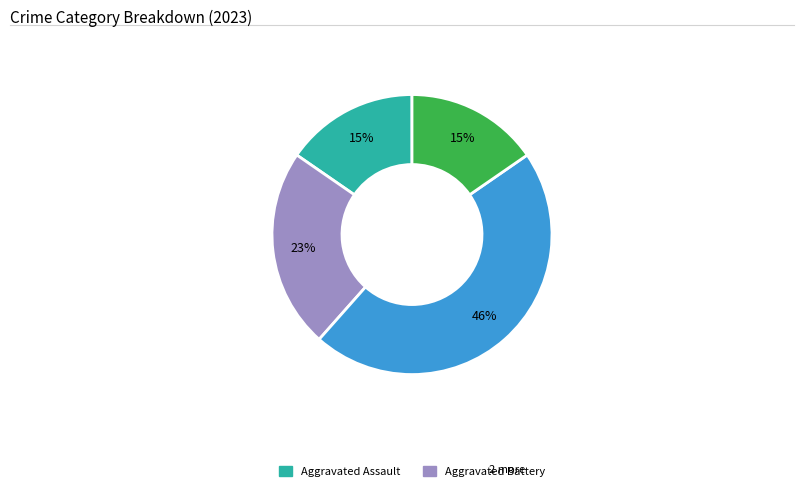

Does any single category account for the majority?

No